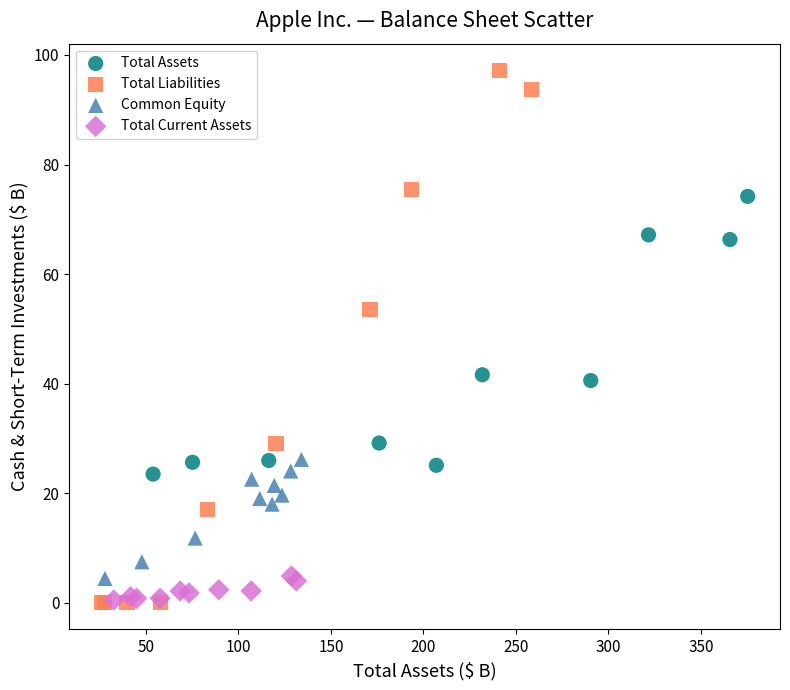

Which series reaches the maximum Y coordinate?

Total Liabilities